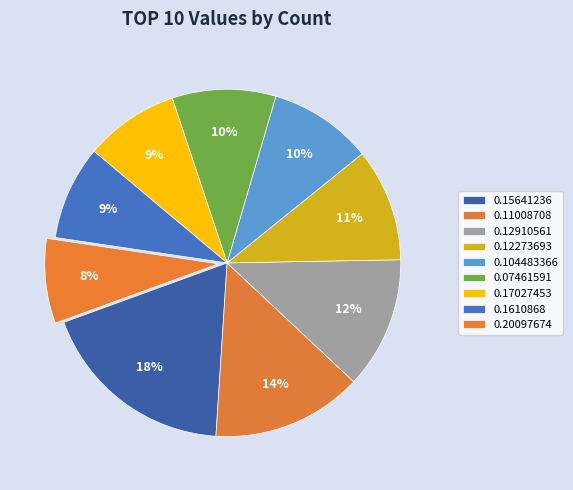

Does 0.12273693 account for over 50% of the chart?

No